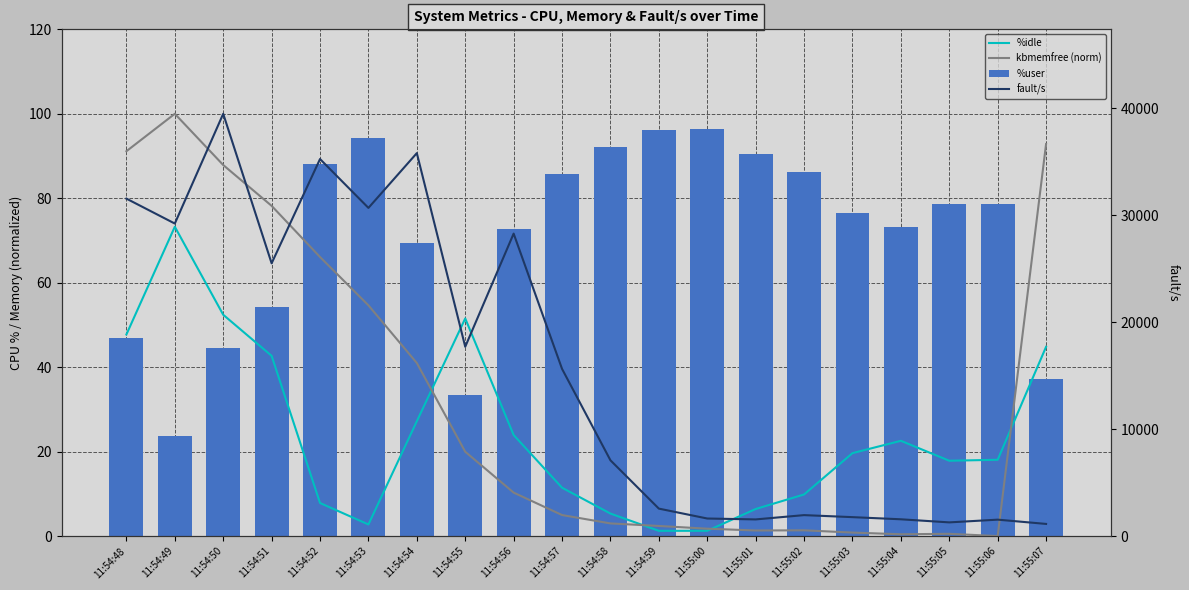

Does the chart contain stacked bars?

No